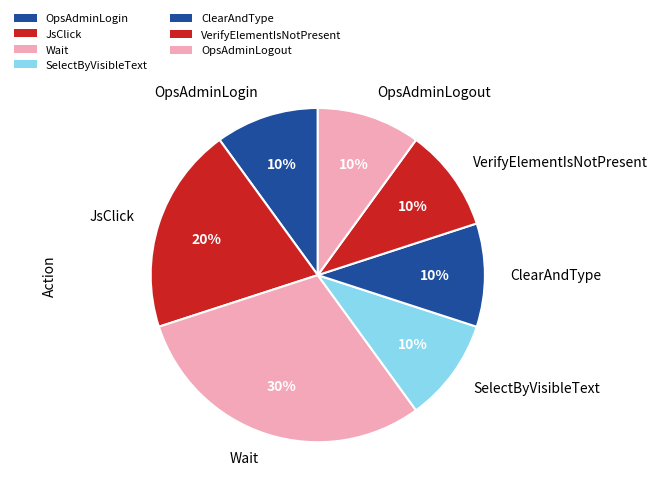

What is the largest slice in the pie chart?

Wait